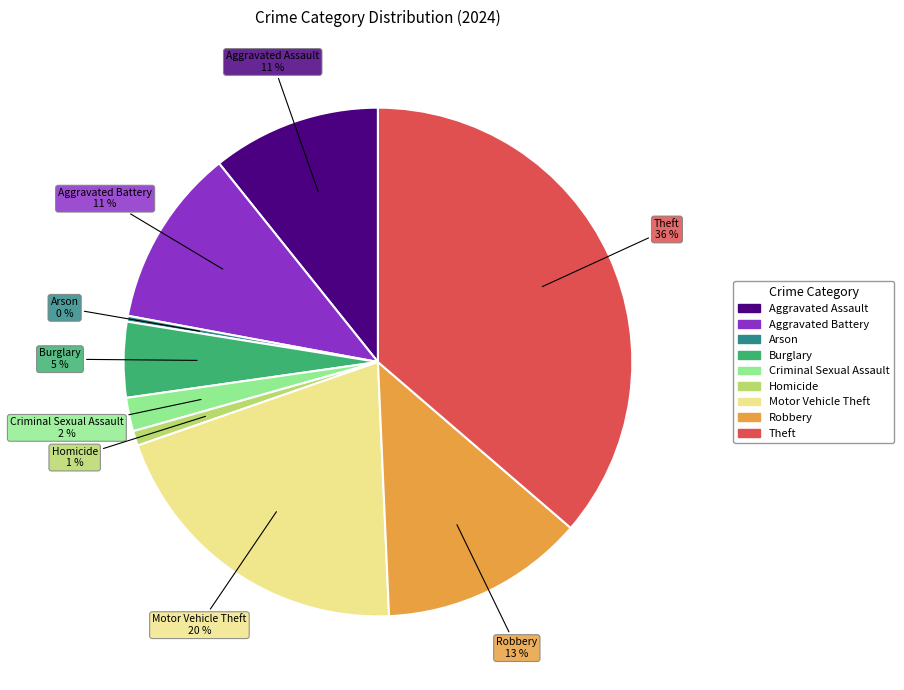

How many slices are in this pie chart?

9